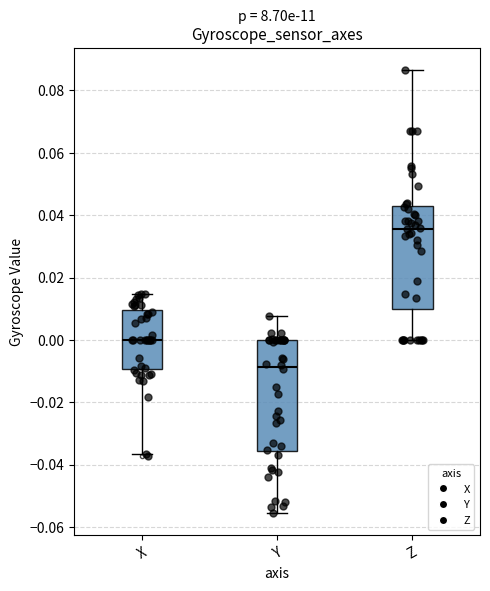

Which box is the tallest, from its lower edge to its upper edge?

Y